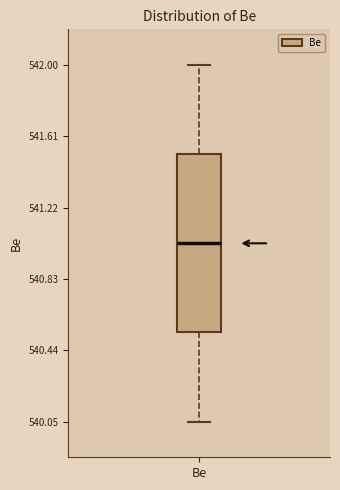

Transcribe this box plot: give where the median line is, the range the box spans, and where the two whiskers end, as read against the y-axis. The values are not printed on the chart, so give them approximately, as read against the axis.

median 541.05, box 540.55 to 541.50, whiskers 540.05 to 542.00